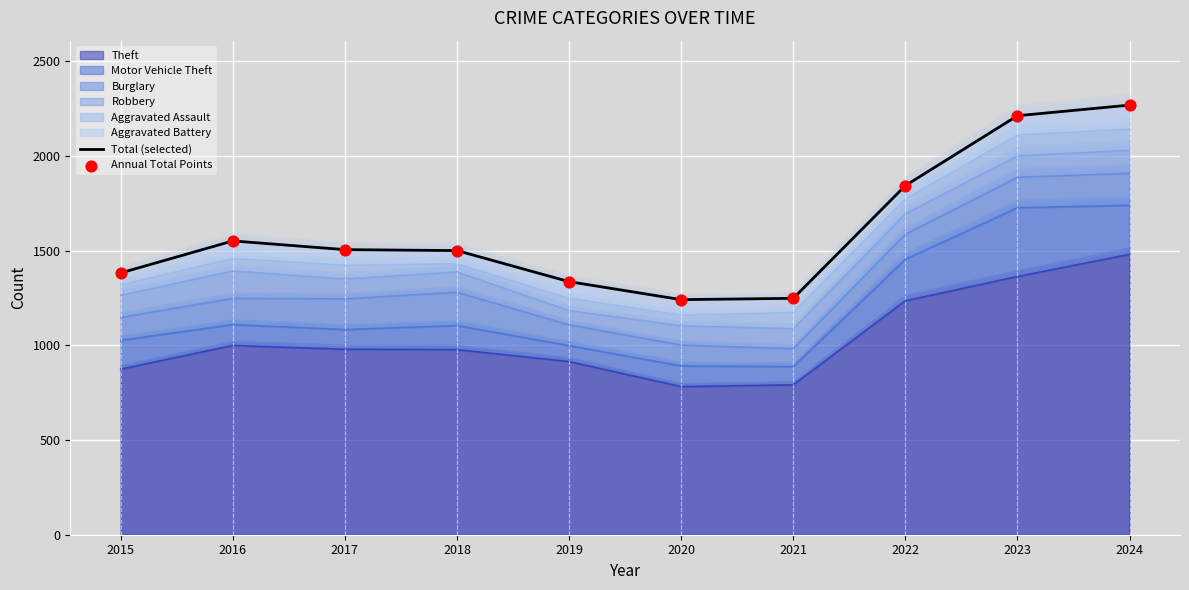

Which series reaches the maximum Y coordinate?

Total (selected)